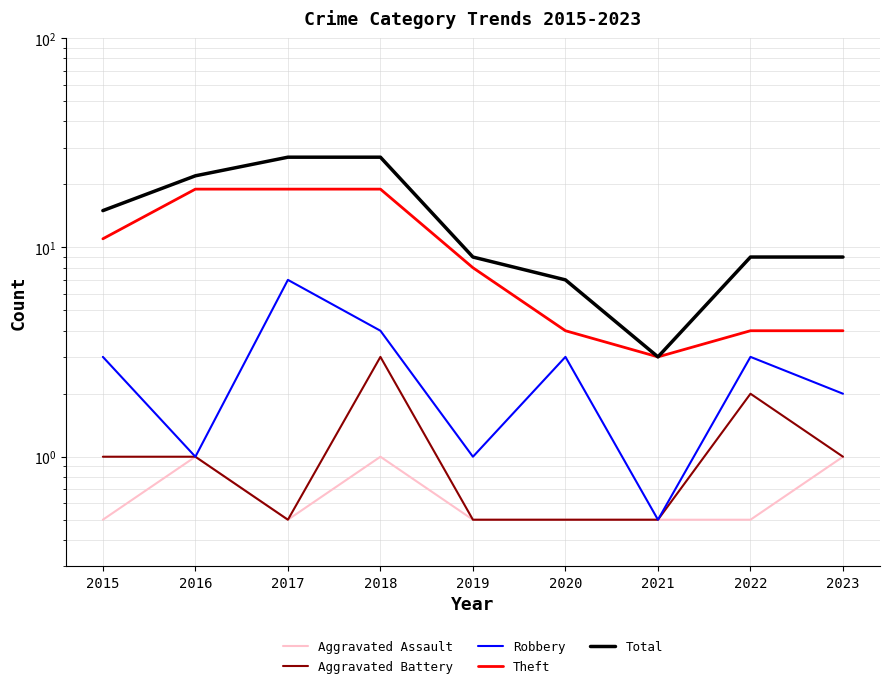

Which series has the widest spread of values?

Total